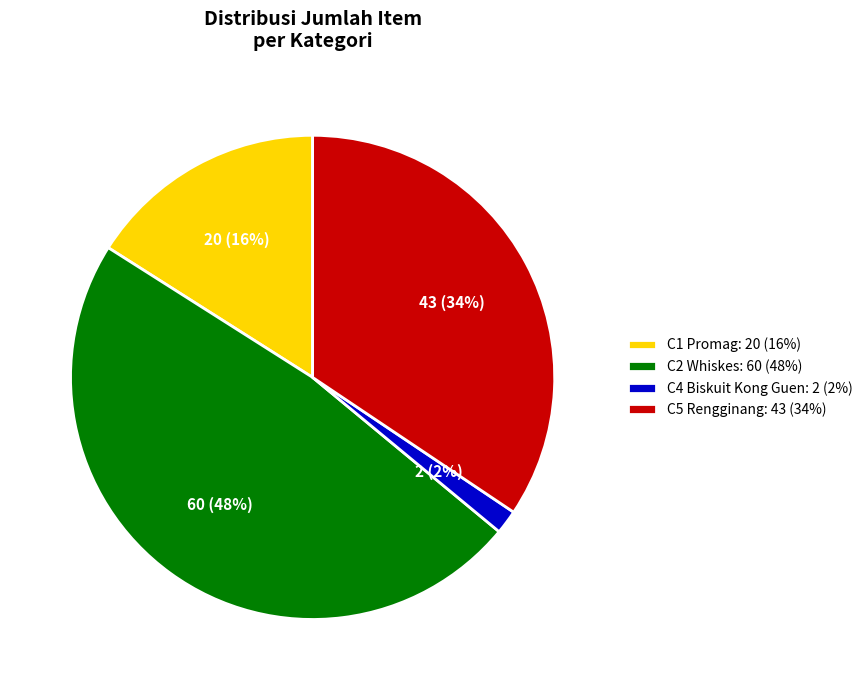

Does any single category account for the majority?

No